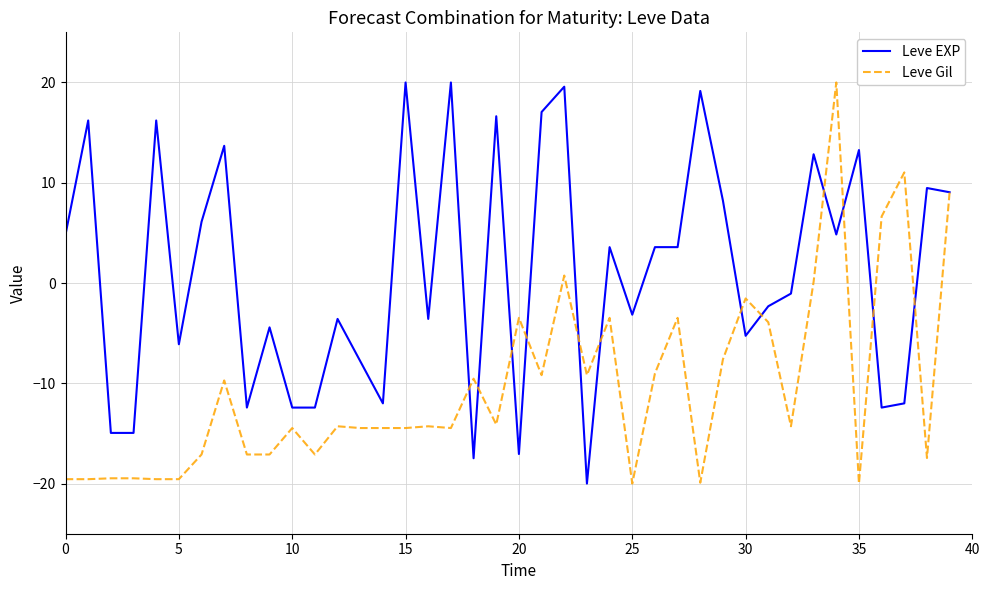

Which series has the largest total across all categories?

Leve EXP